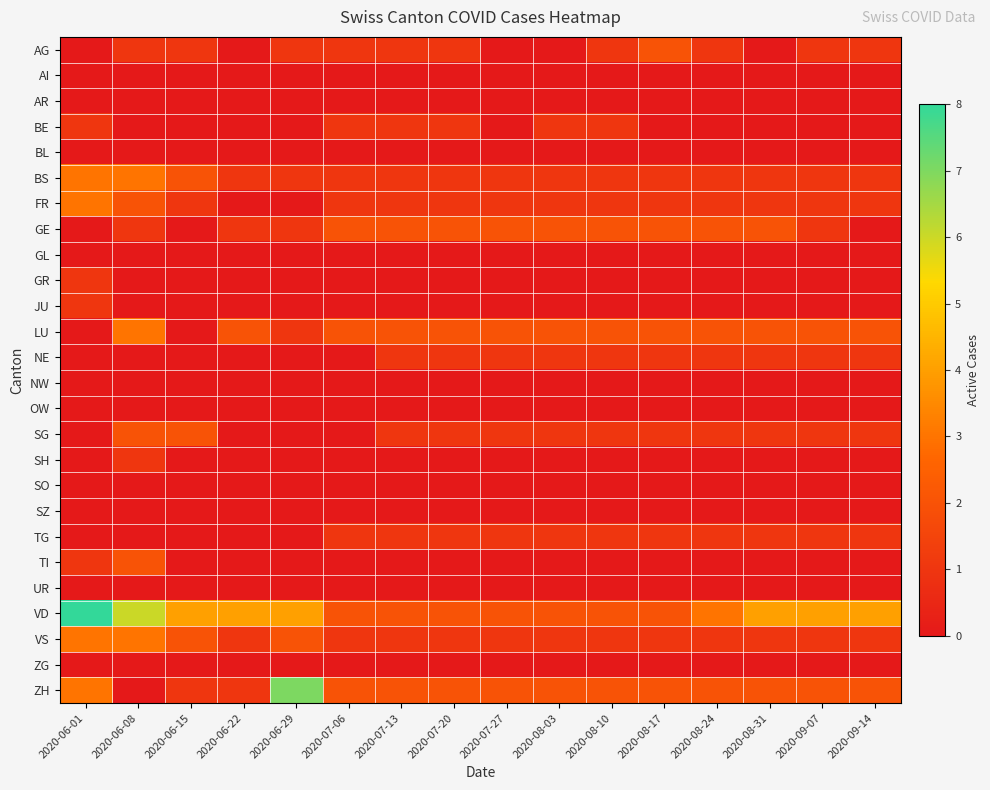

What is the total value across all series at 2020-08-24?

16